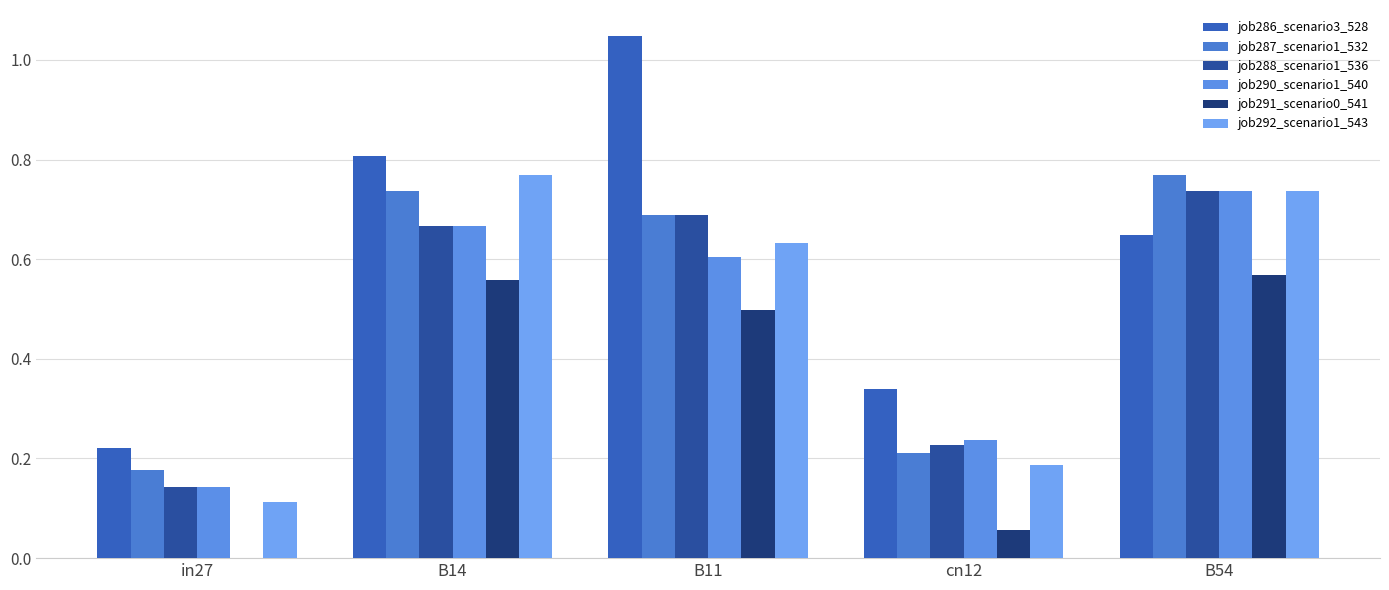

What is the average value of the job291_scenario0_541 series?

0.3